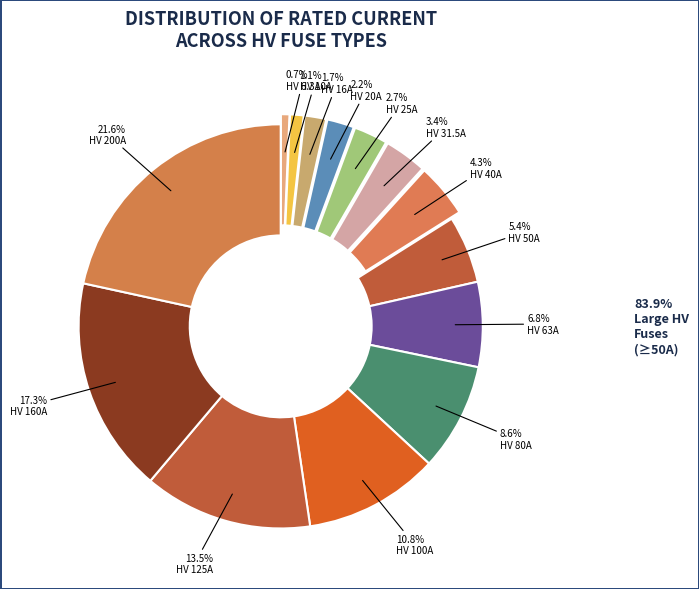

To the nearest percent, what is the average slice percentage?

7%